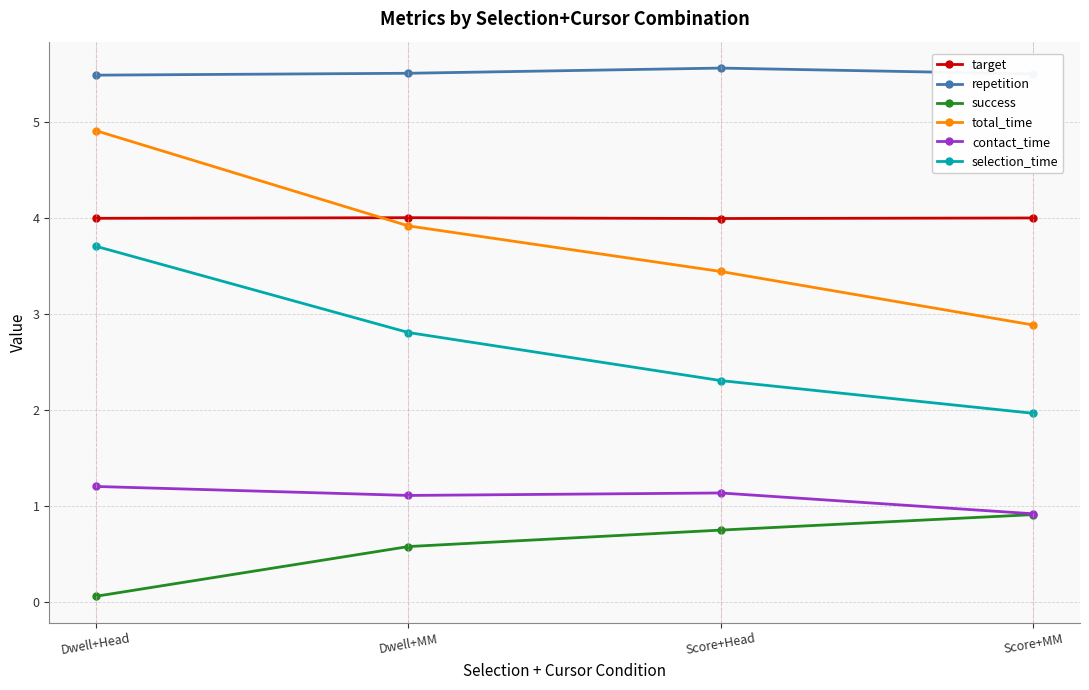

What position from the right is Dwell+Head?

4